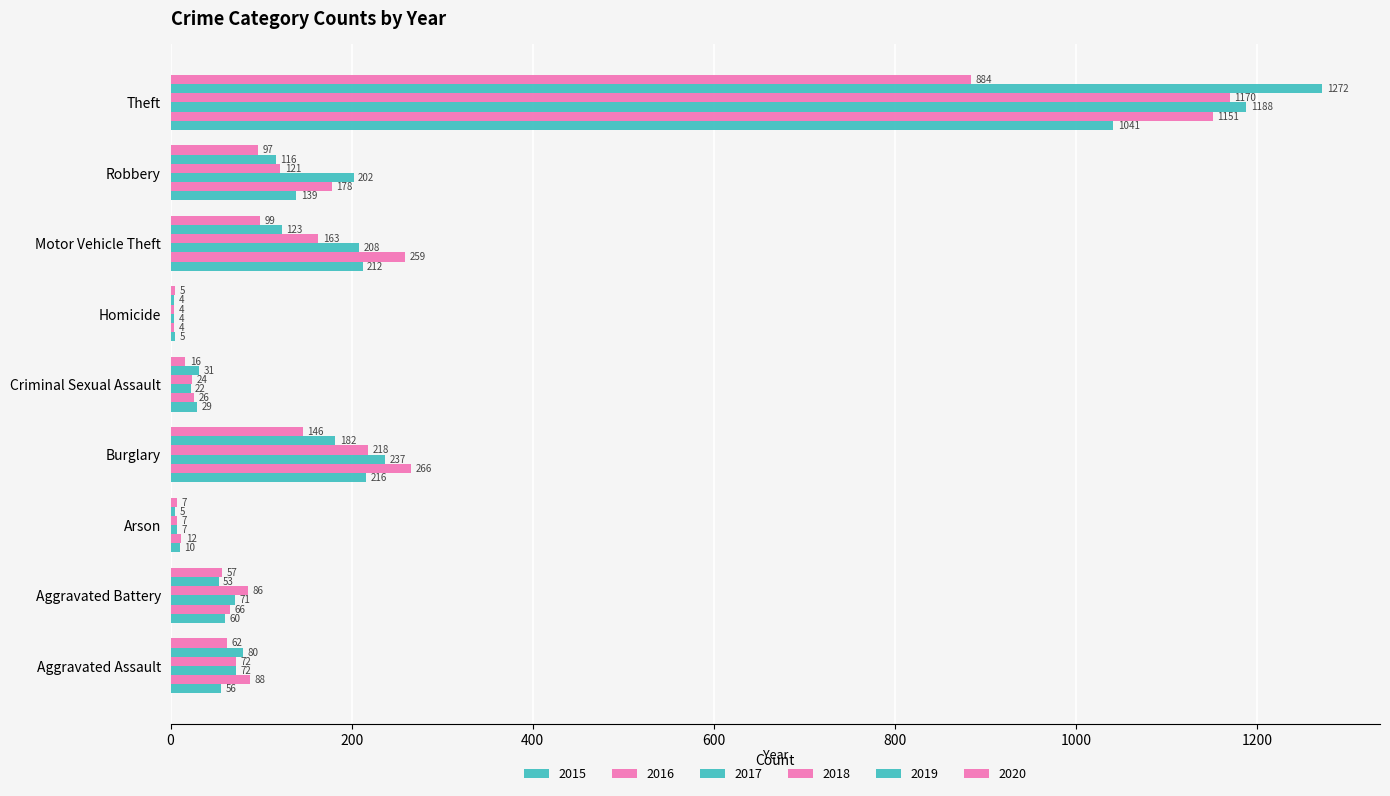

The 2018 series shows 6 at Homicide. True or false?

False